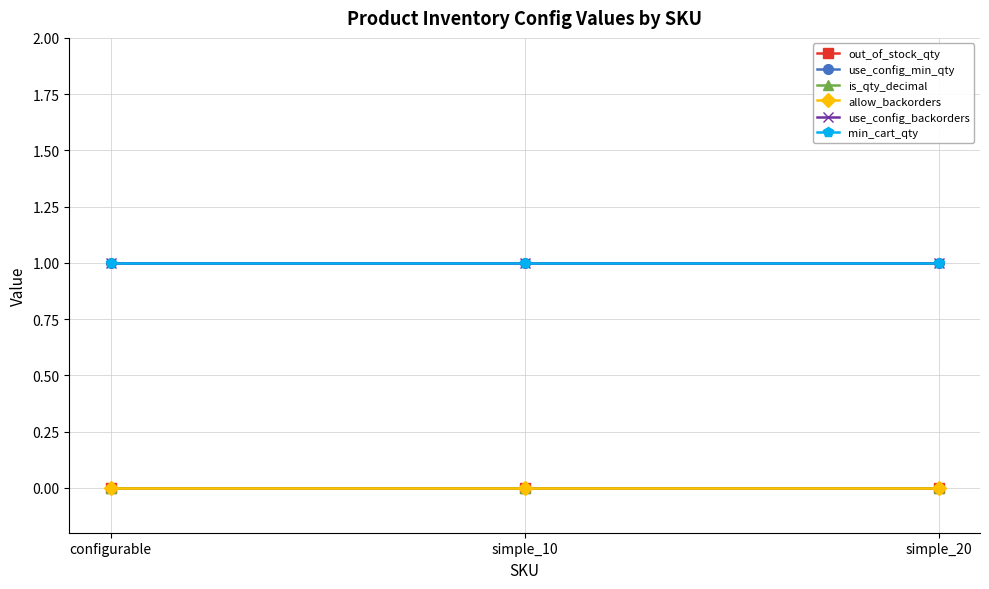

Is it true that allow_backorders equals 0 at configurable?

True